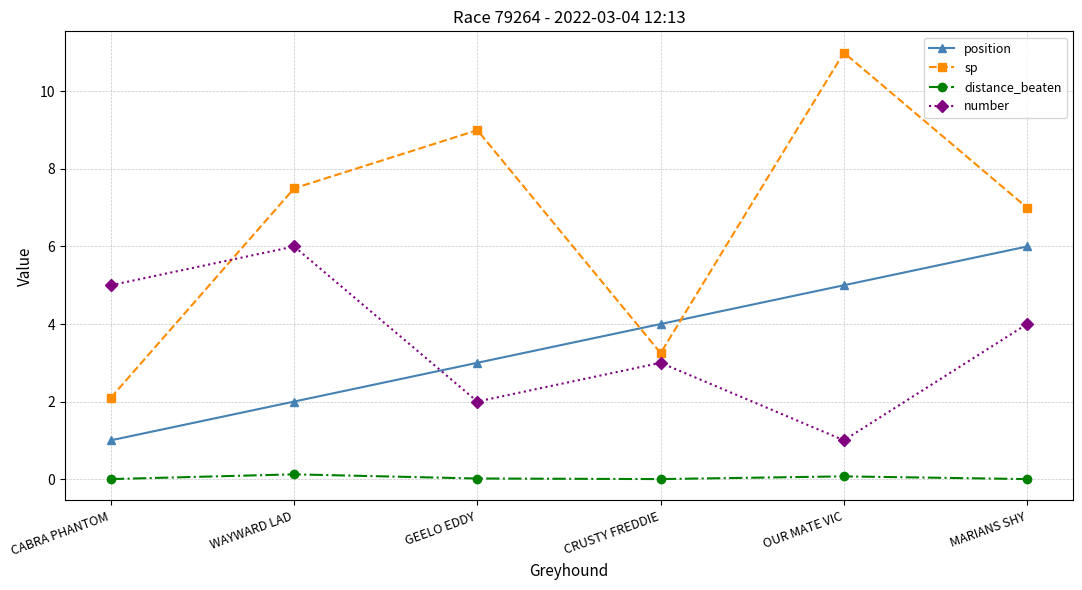

At which category does number reach its first local peak?

WAYWARD LAD